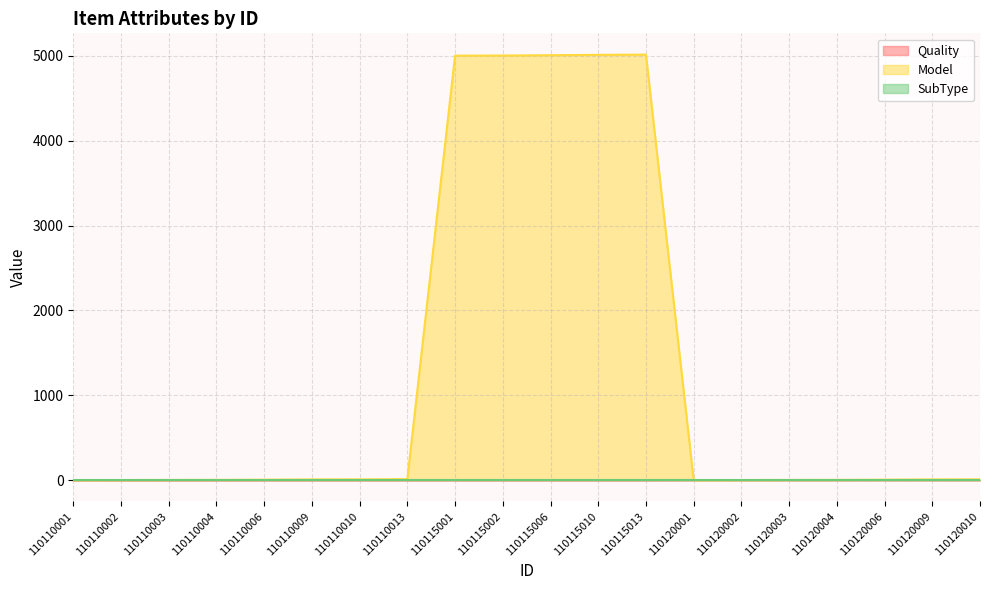

What is the sum of all Model values?

25115